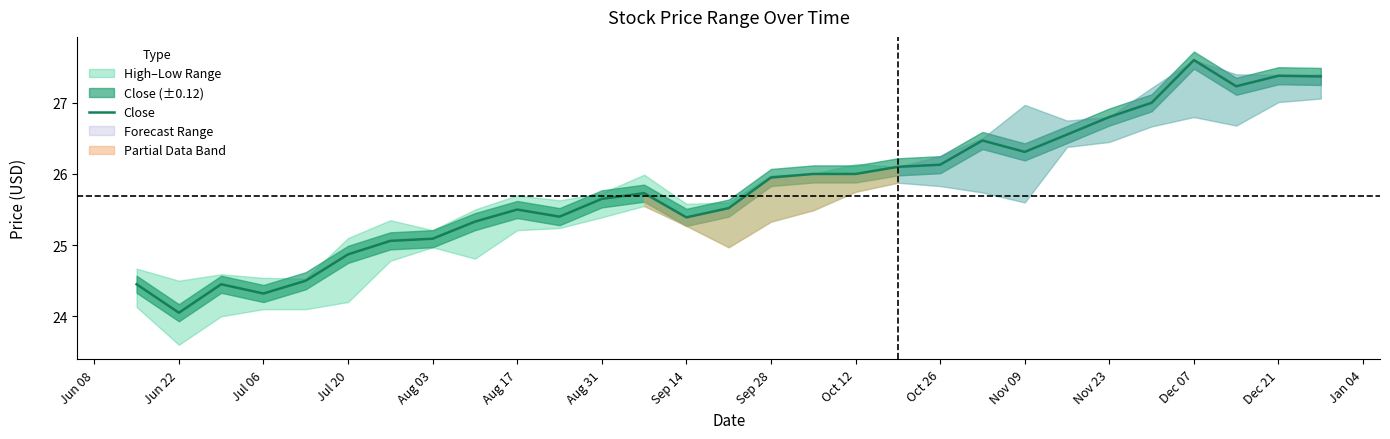

What is the highest value of the Close series?

27.6